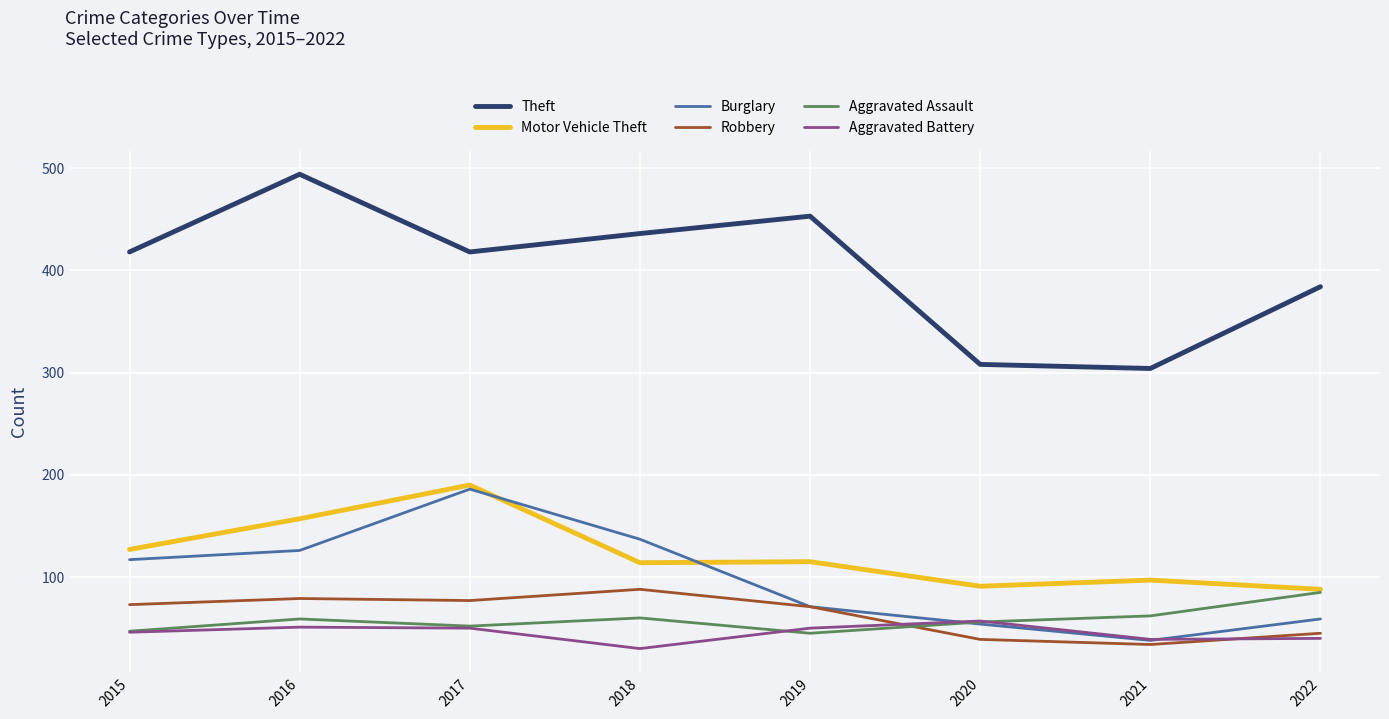

What is the average value of the Aggravated Battery series?

45